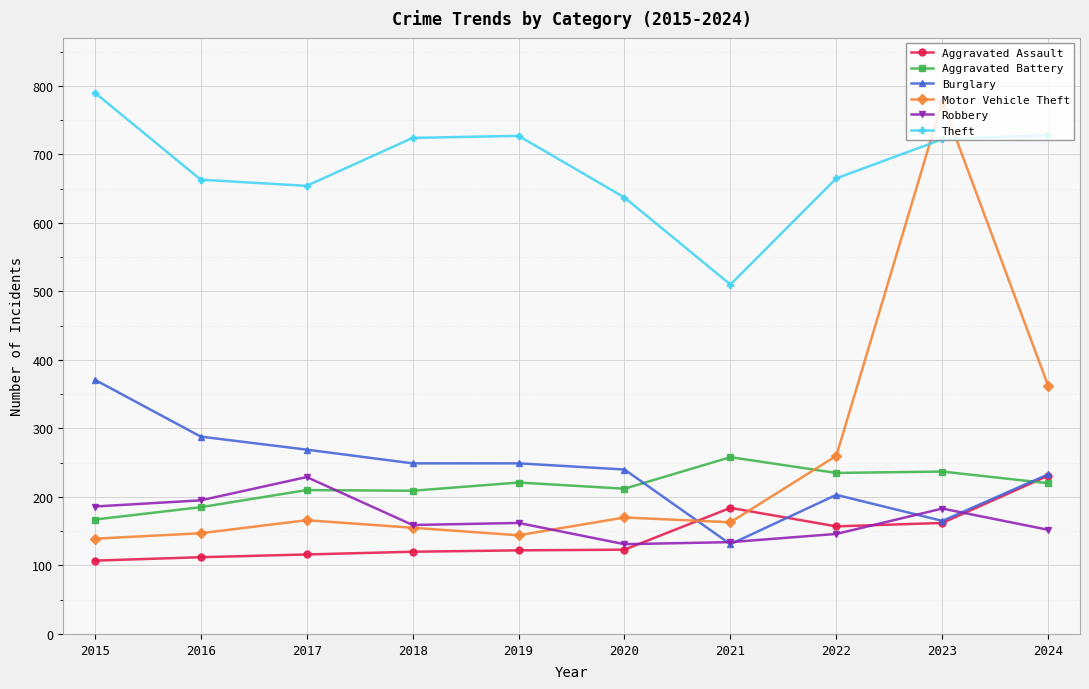

Which series has the widest spread of values?

Motor Vehicle Theft